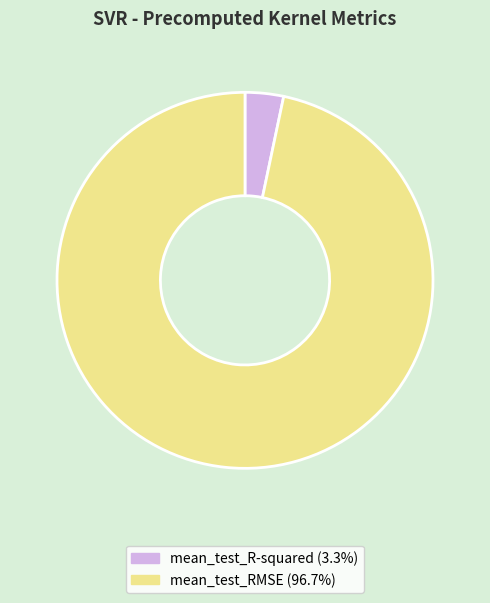

Does any single category account for the majority?

Yes